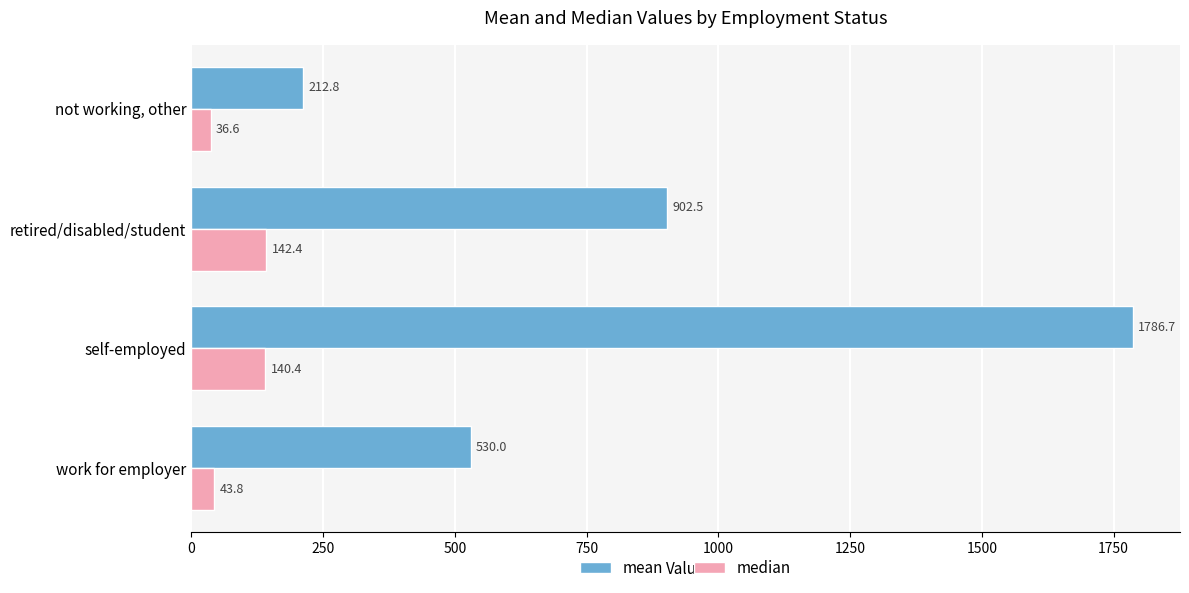

How many distinct data groups are displayed?

2